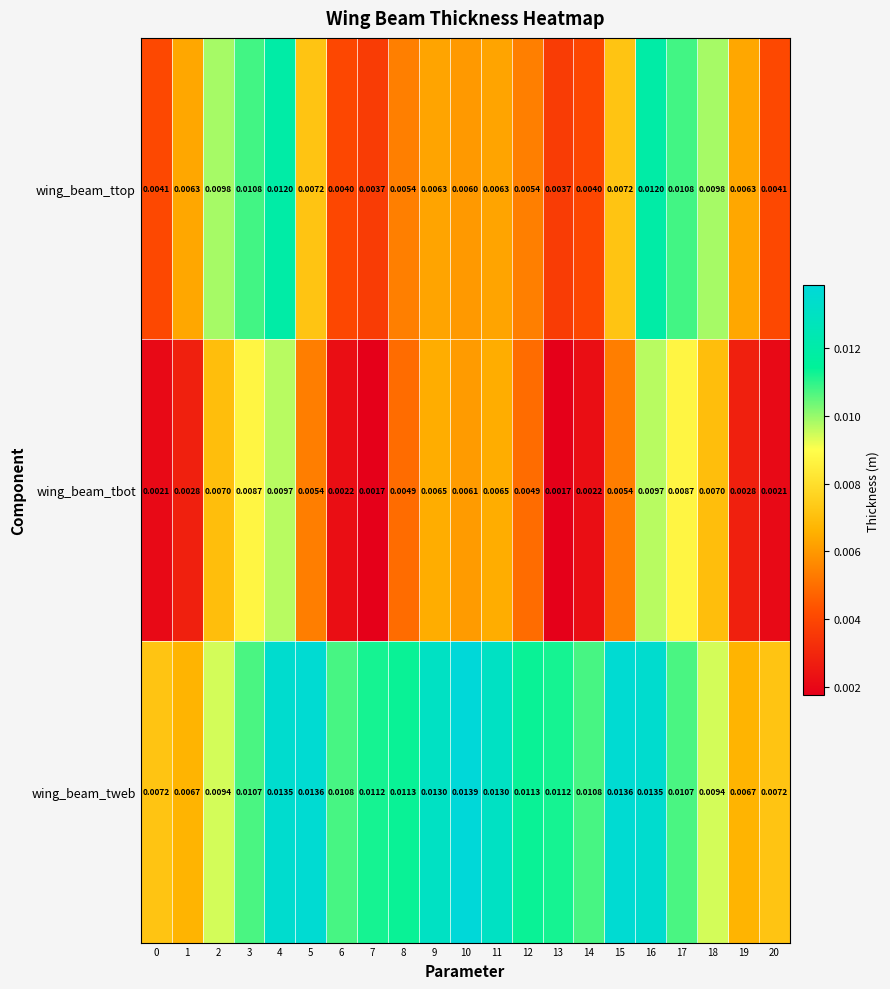

Which series has the largest range (max minus min)?

wing_beam_ttop